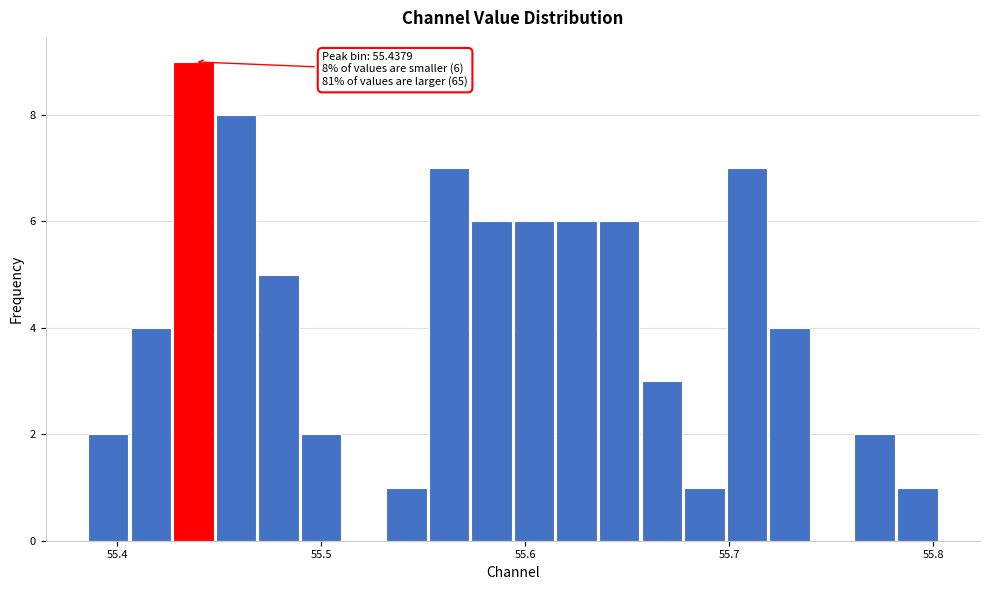

Around what value on the x-axis is the tallest bar? Give the approximate position of its centre, as read against the axis.

55.44